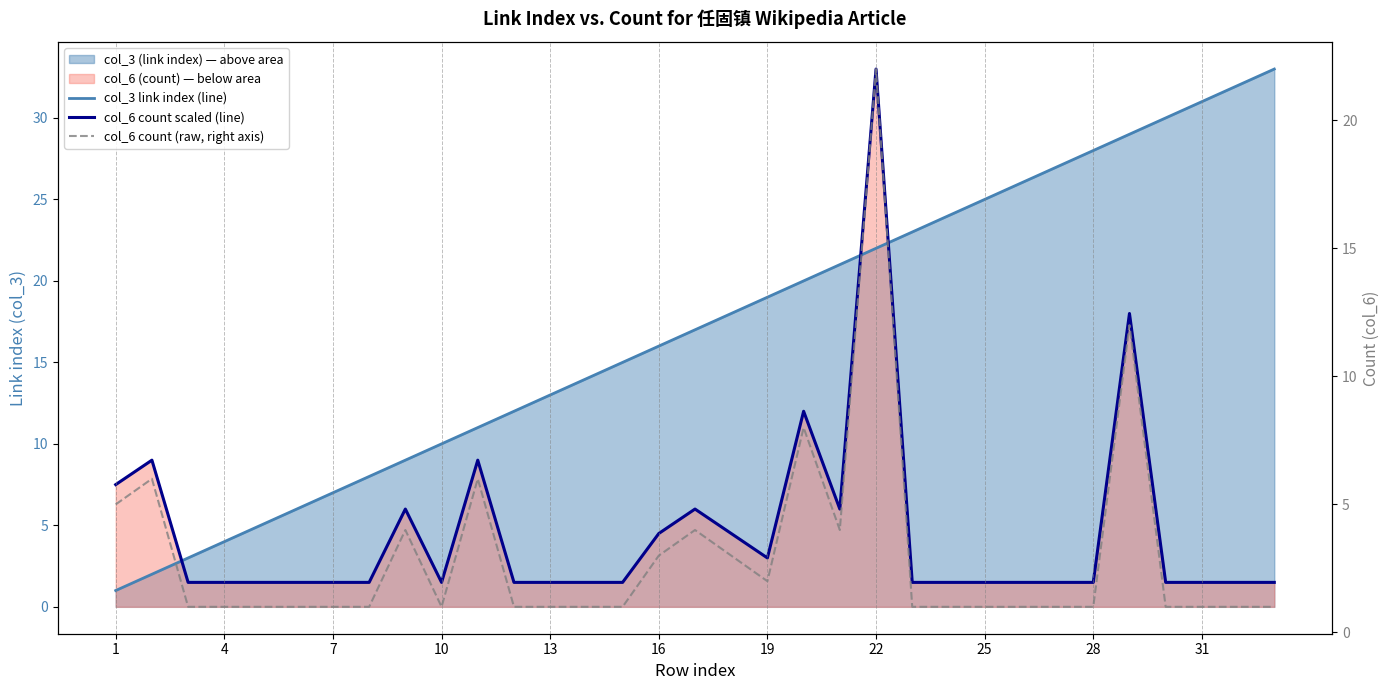

How many intersections are there between col_6 count scaled (line) and col_3 link index (line)?

3